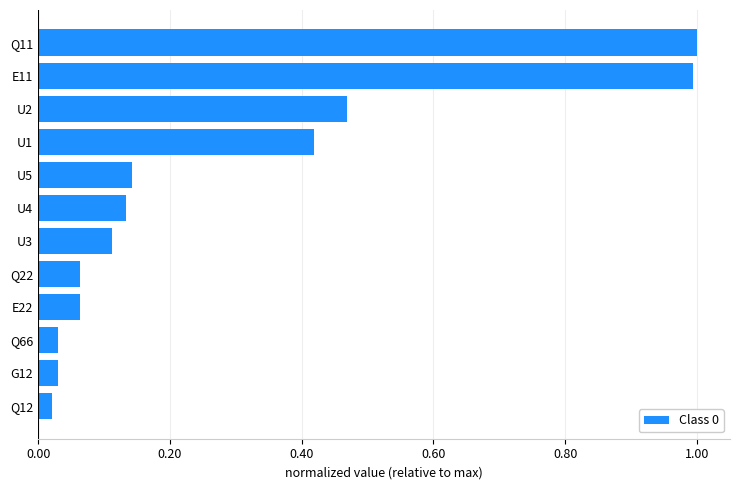

What is the maximum value shown in the chart?

1.0